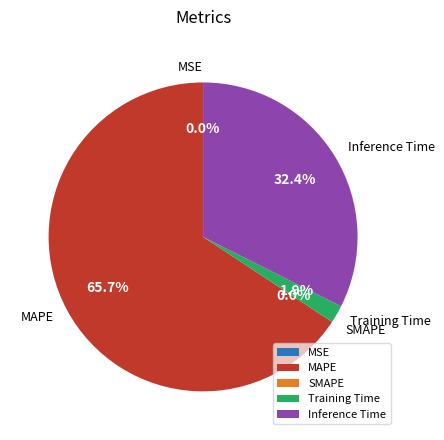

To the nearest percent, what portion does Training Time represent?

2%